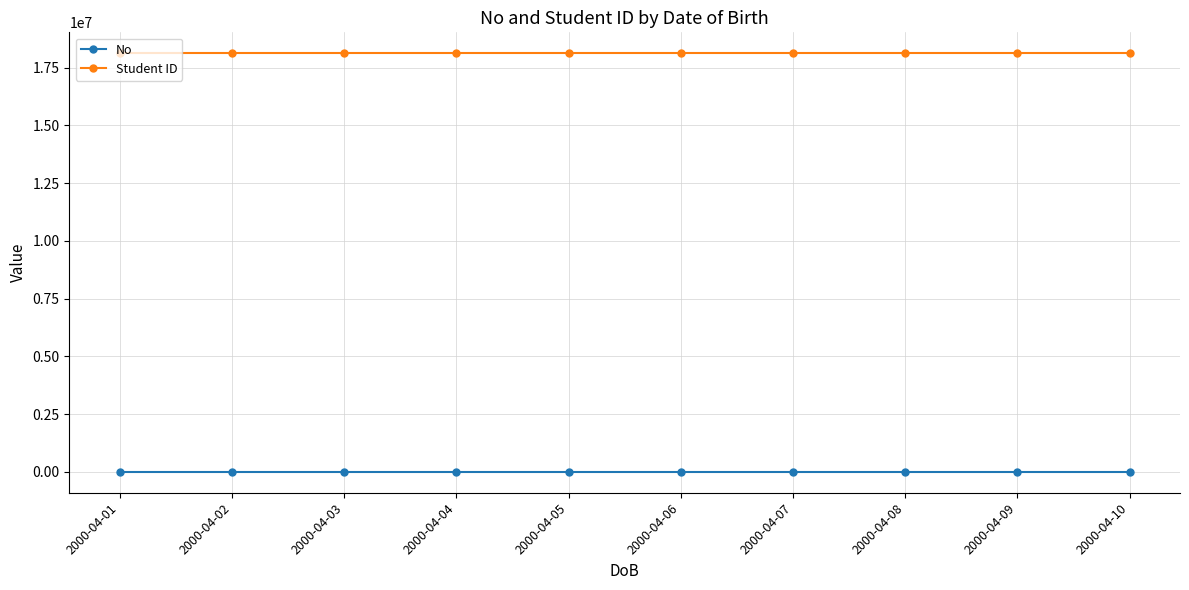

Rank the series by their average value, from lowest to highest.

No, Student ID